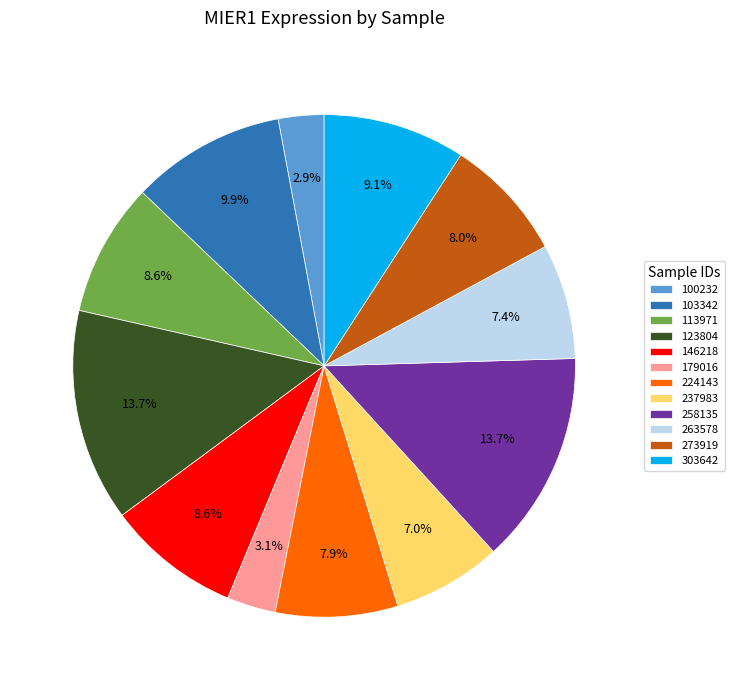

Is 237983 the majority of the pie?

No